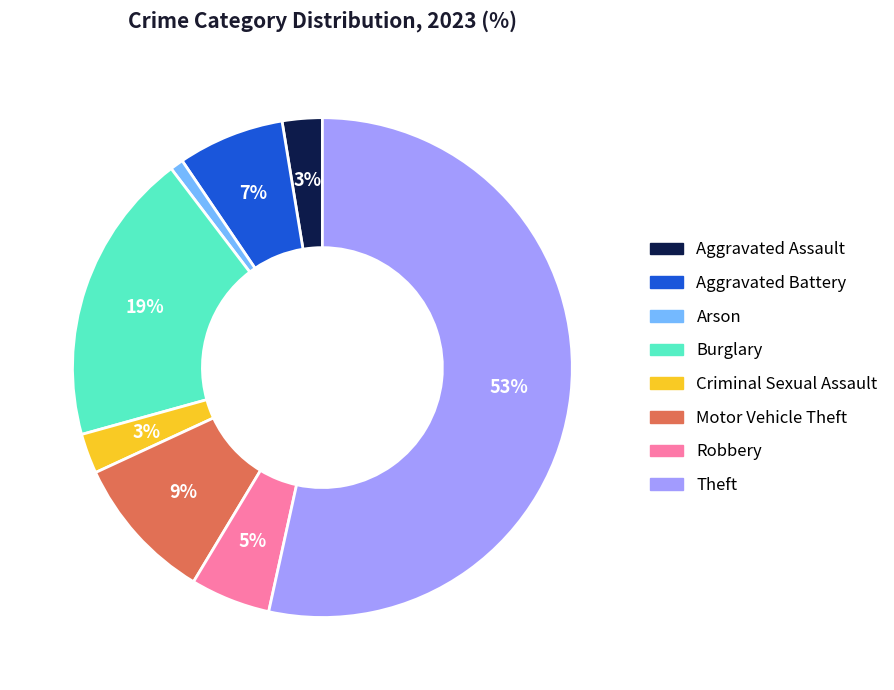

Which slice is the smallest?

Arson